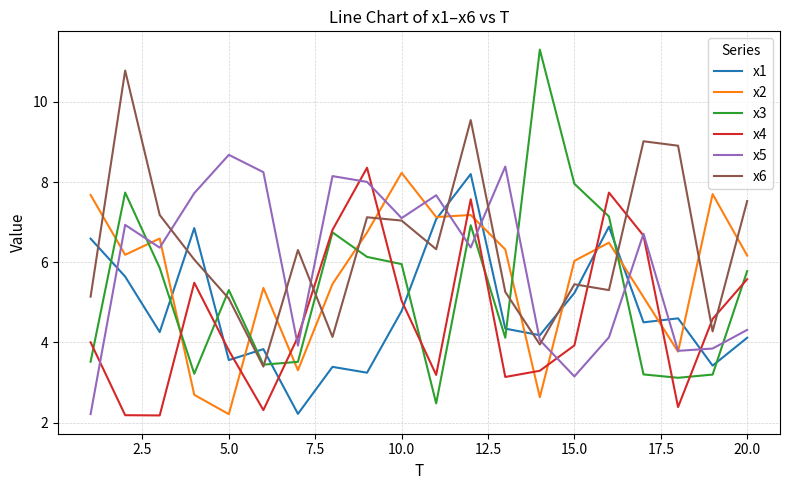

What is the difference between the second highest and second lowest values in the x5 series?

5.2